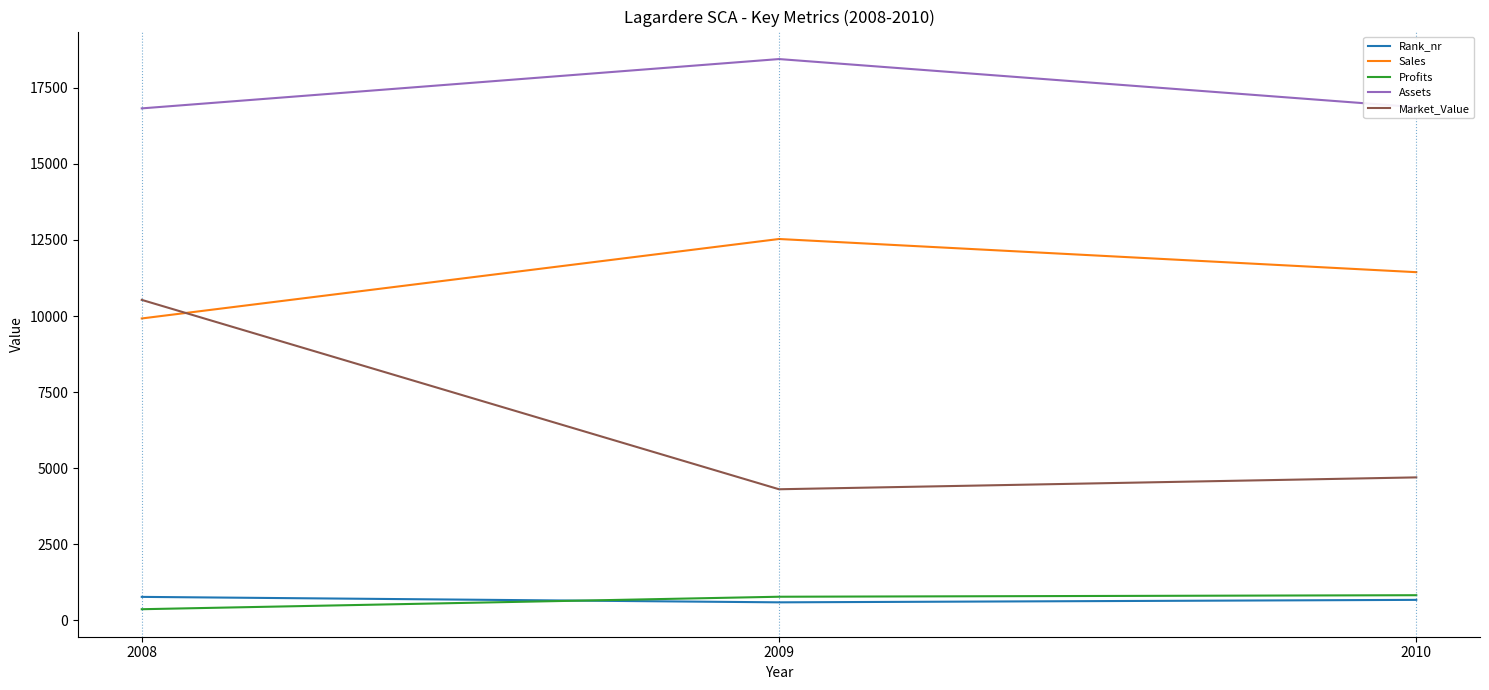

The Sales series shows 9920 at 2008. True or false?

True